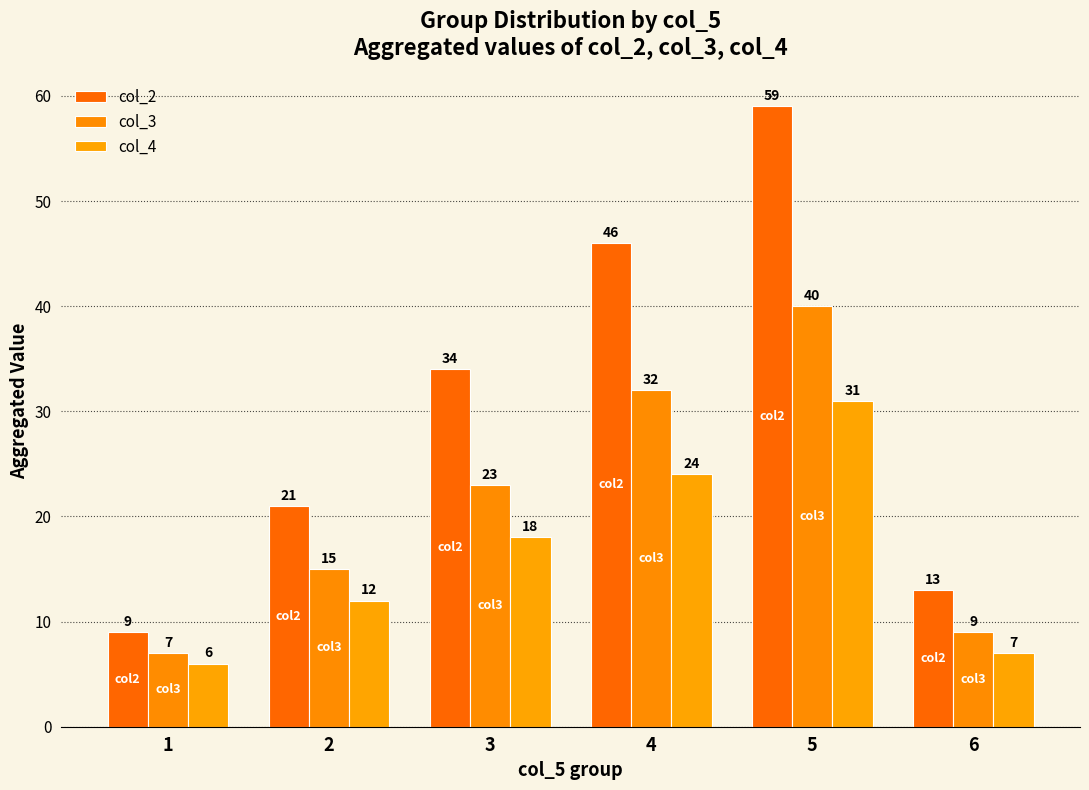

Does the chart contain any negative values?

No